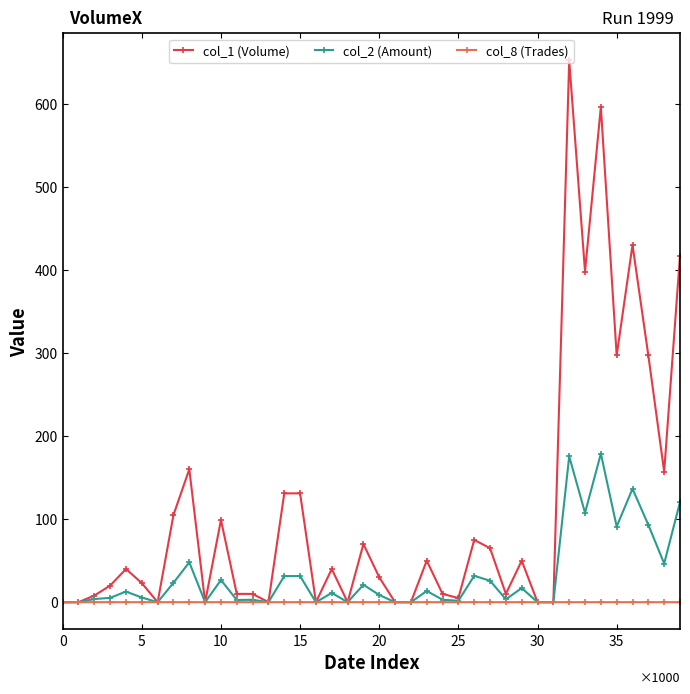

What are all the series names shown in the legend?

col_1 (Volume), col_2 (Amount), col_8 (Trades)